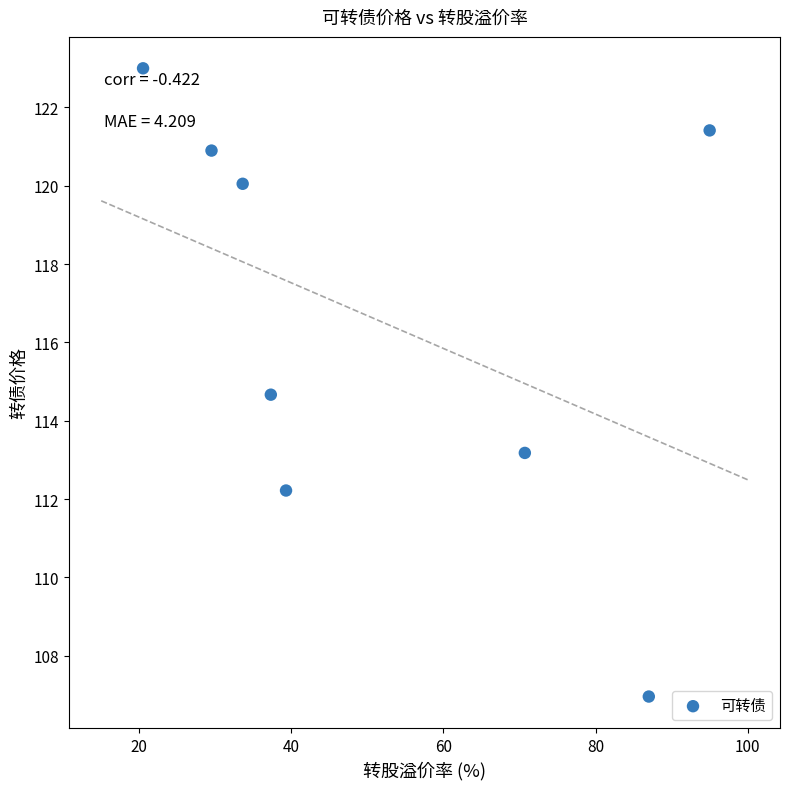

What is the range of Y values (max minus min)?

16.0